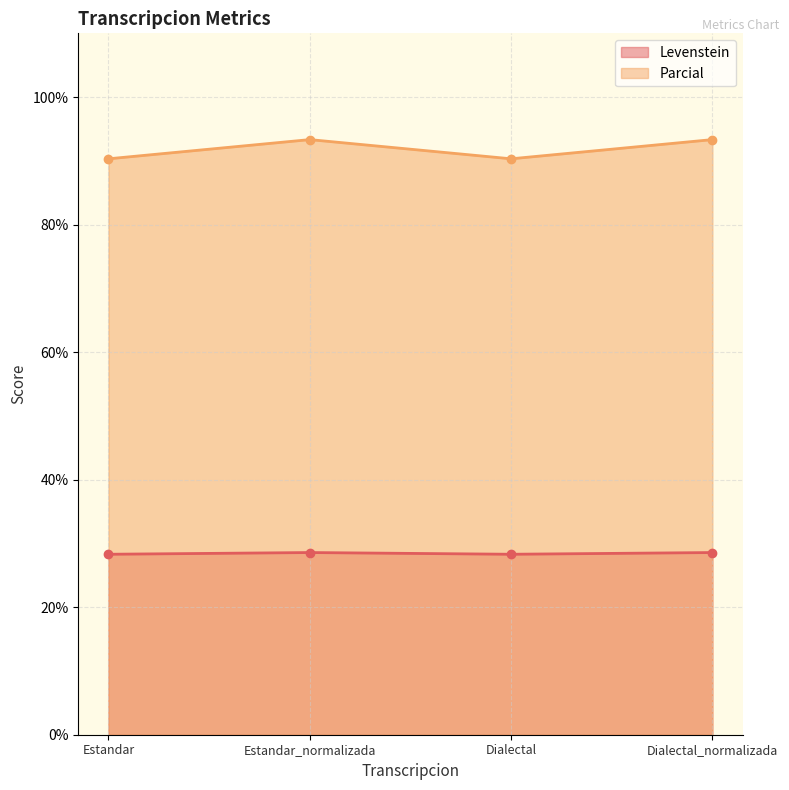

Is the value of Levenstein at Dialectal greater than the value of Parcial at Estandar?

No